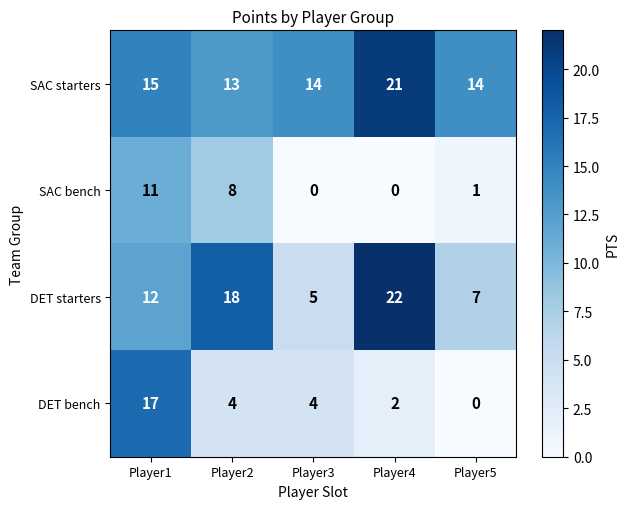

Reading left to right, transcribe all the data shown in this chart.

SAC starters: 15	13	14	21	14
SAC bench: 11	8	0	0	1
DET starters: 12	18	5	22	7
DET bench: 17	4	4	2	0